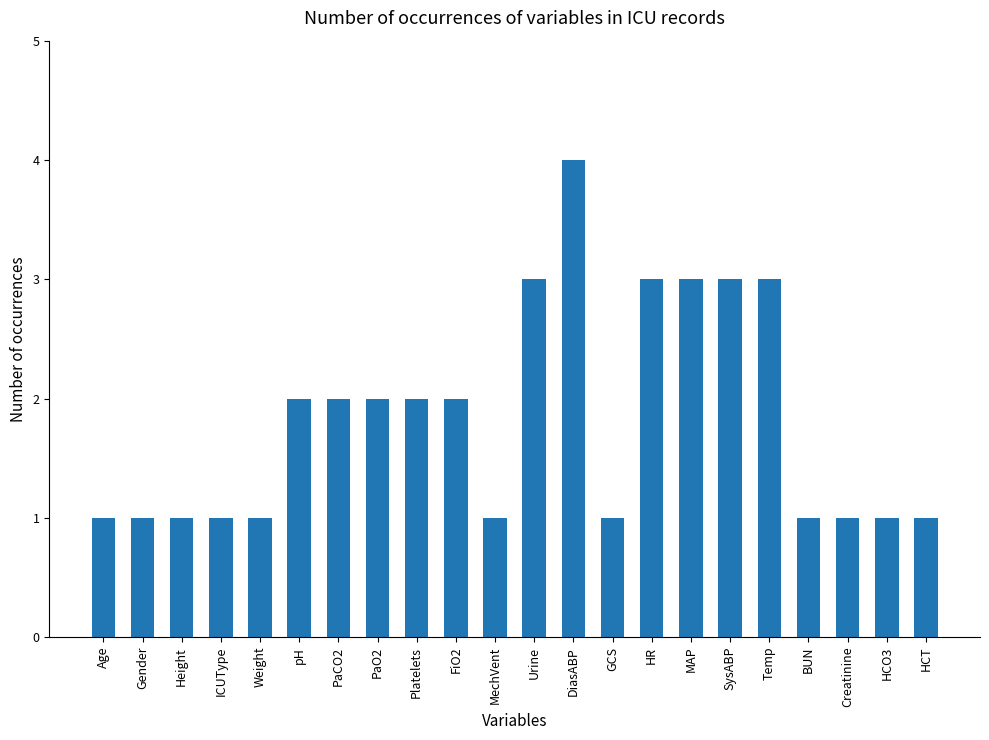

Does the chart contain stacked bars?

No